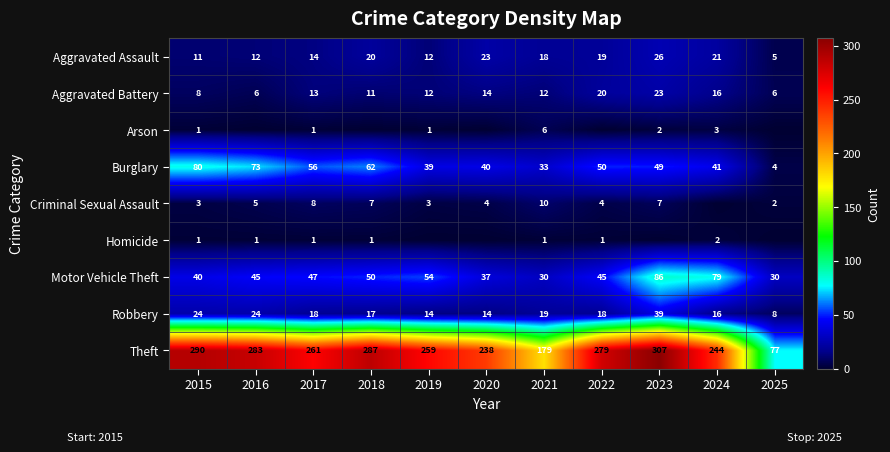

The Homicide series shows 2 at 2021. True or false?

False